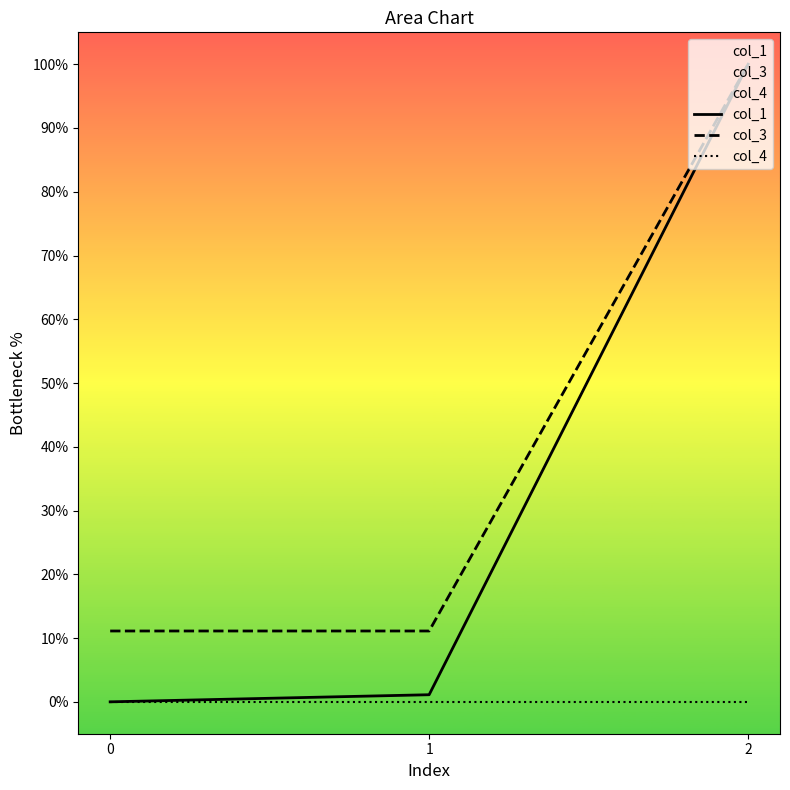

Which series has the widest spread of values?

col_1